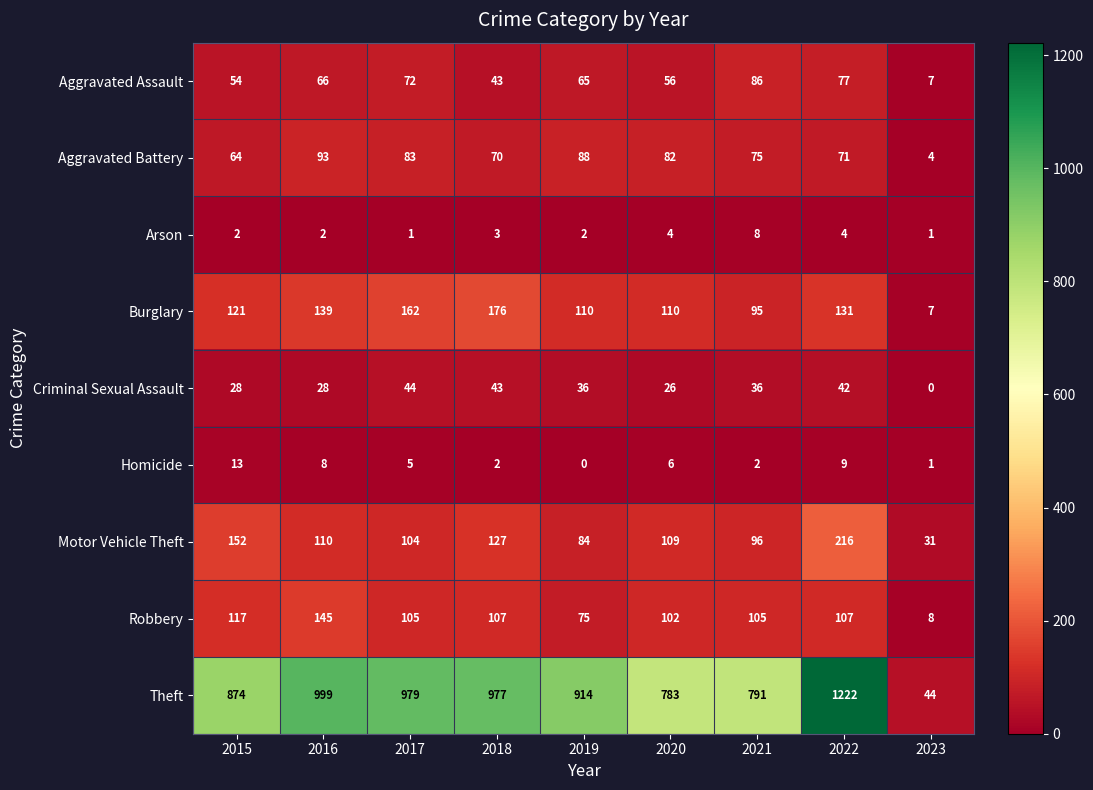

What is the difference between the highest and lowest values at 2018?

975